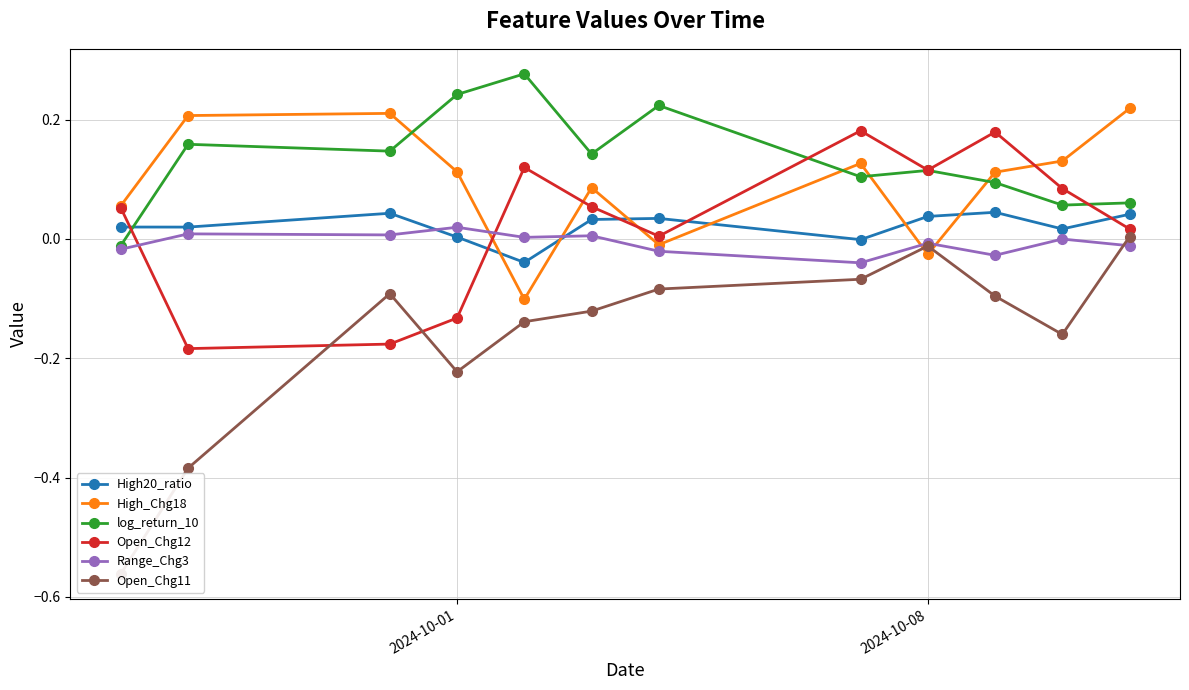

Which series ends up on top after the final intersection of log_return_10 and High20_ratio?

log_return_10